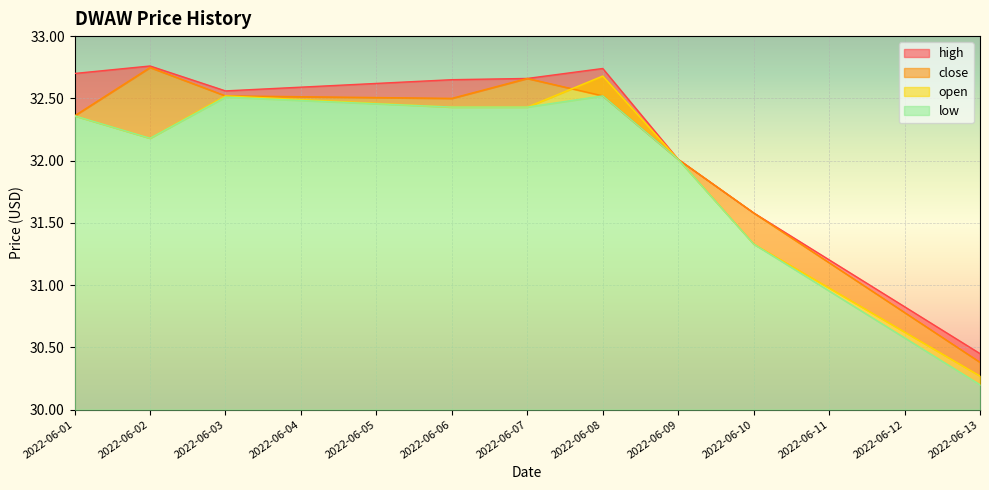

At which category does open reach its first local valley?

2022-06-02